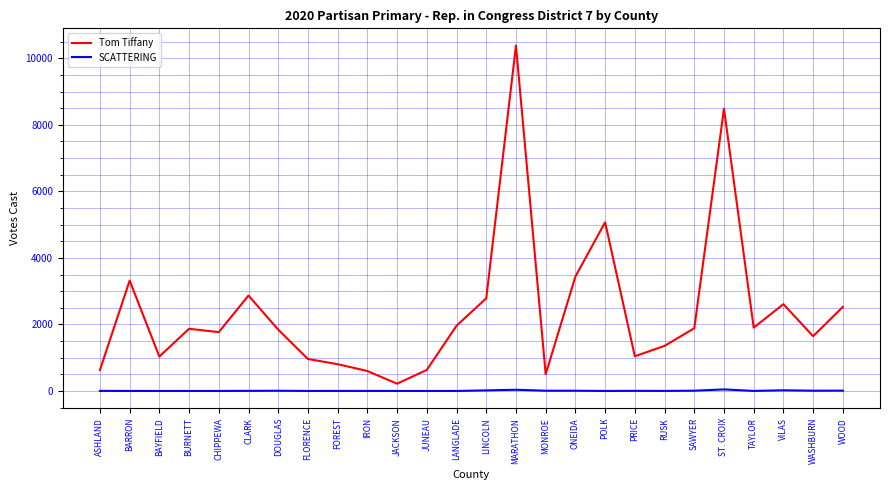

Does the chart display data point markers on the line(s)?

No